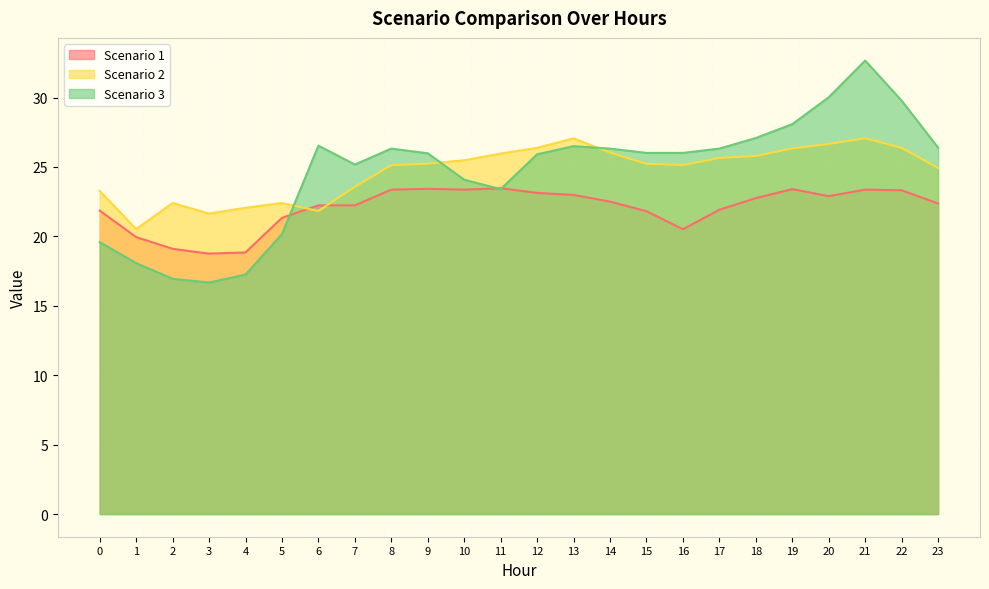

The Scenario 2 series shows 25.2 at 15. True or false?

True